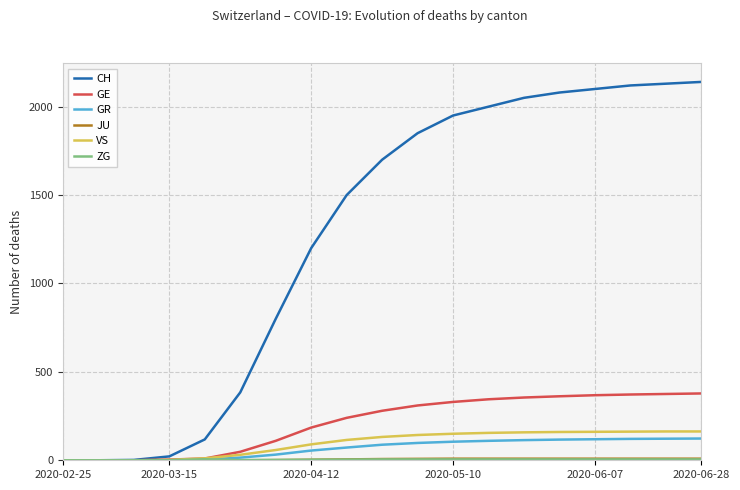

Which series has the widest spread of values?

CH